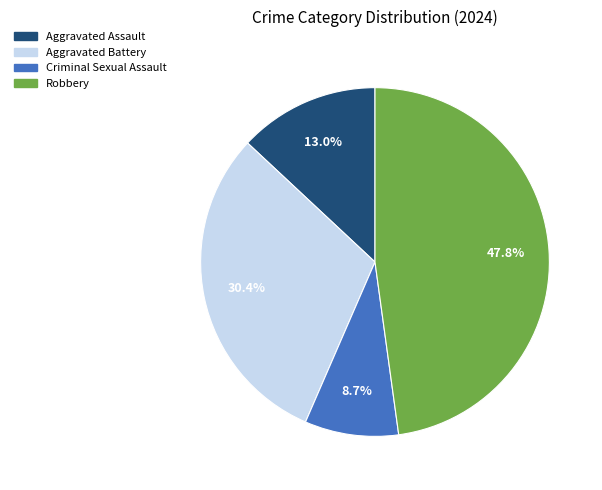

What percentage is the Criminal Sexual Assault slice, to the nearest percent?

9%